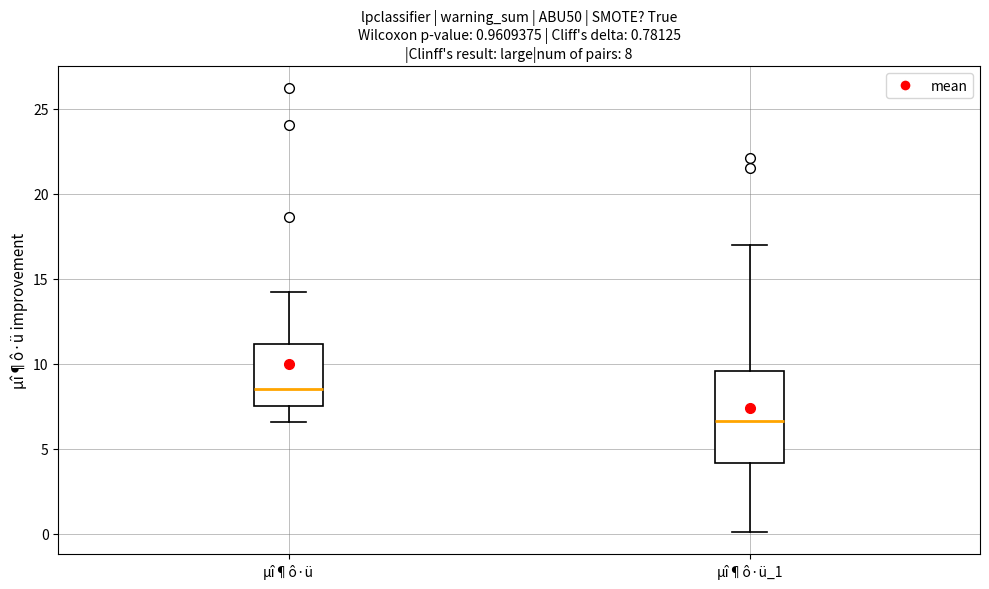

Which box is the tallest, from its lower edge to its upper edge?

µî¶ô·ü_1